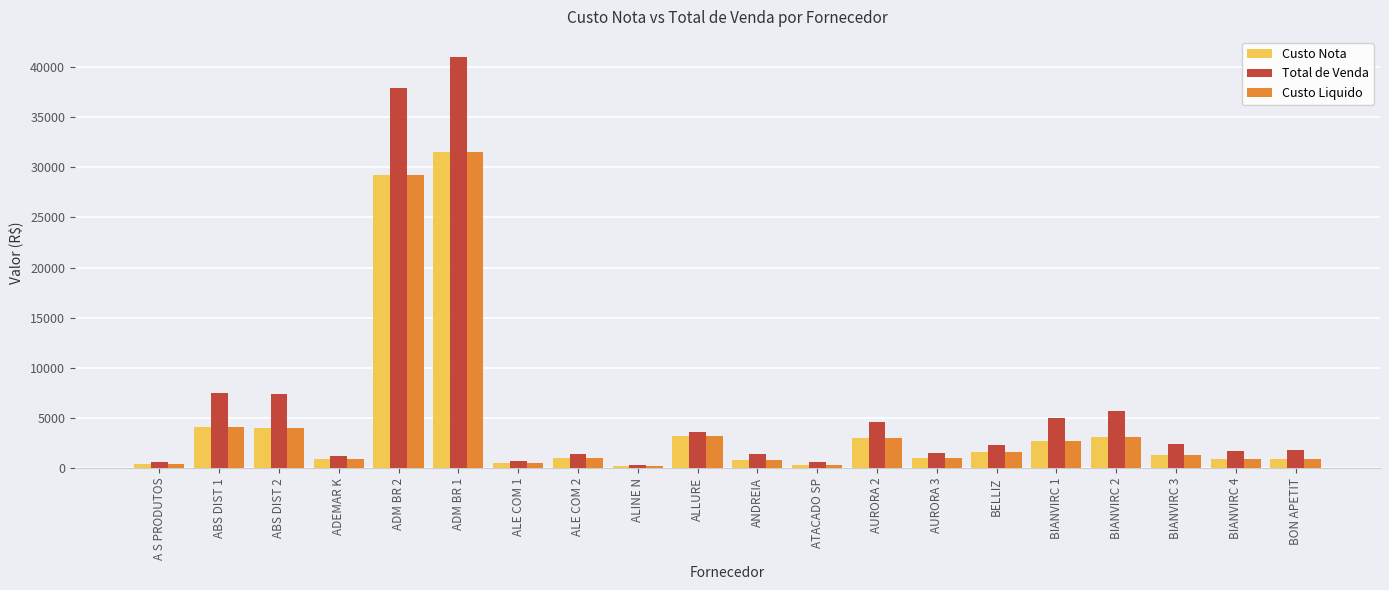

What position from the right is AURORA 3?

7